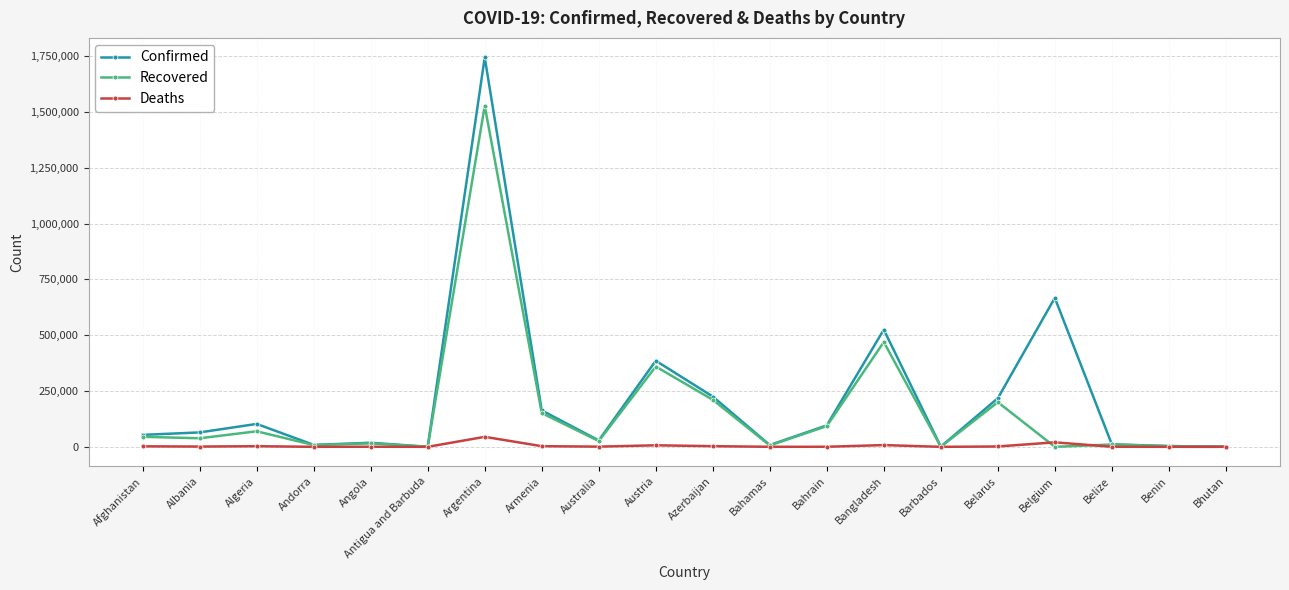

Is it true that Recovered equals 97666 at Belarus?

False